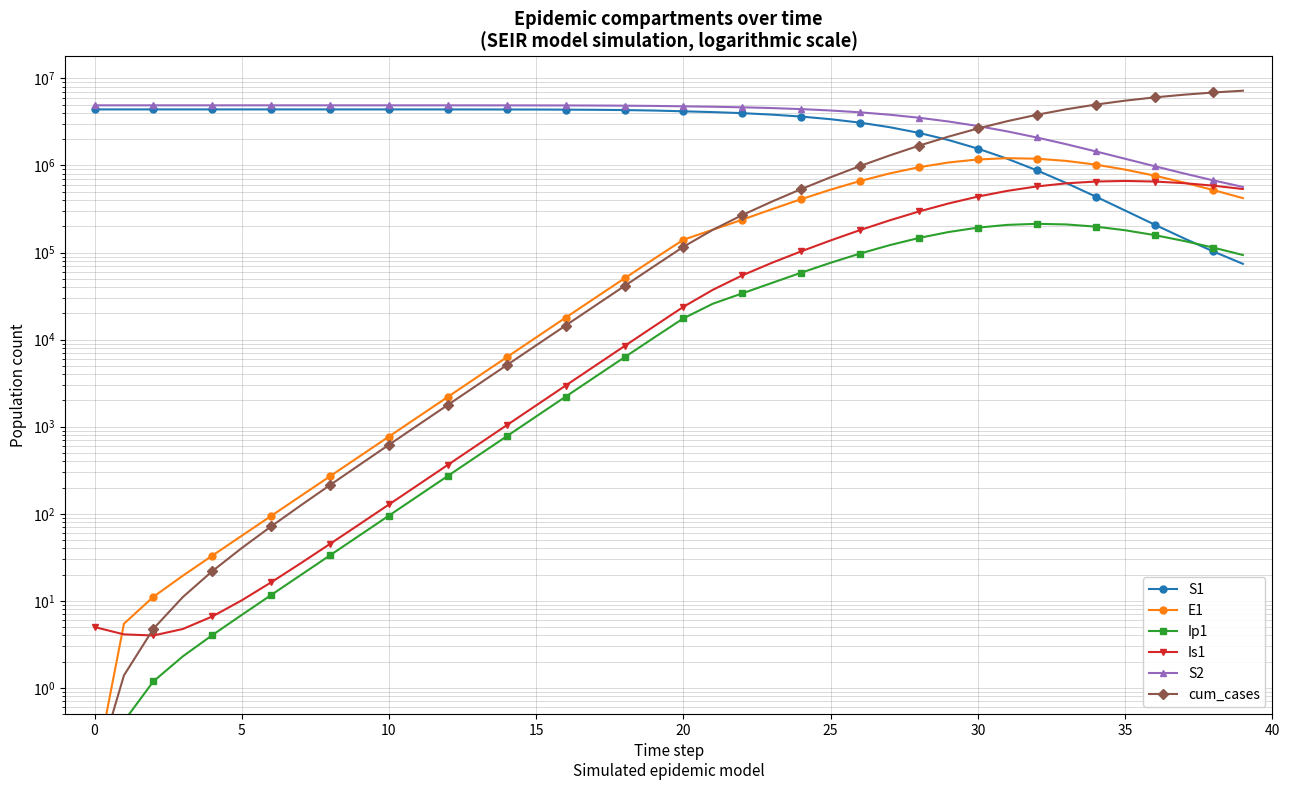

Is the value of cum_cases at 13 greater than the value of S1 at 39?

No